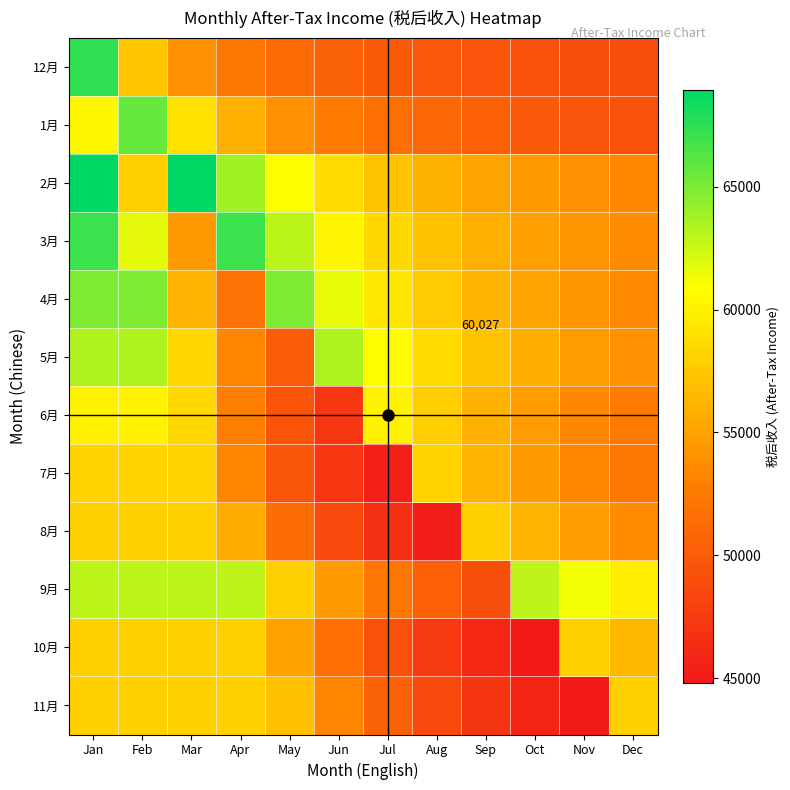

What is the sum of the 12月 values at Mar and Jun?

104520.7